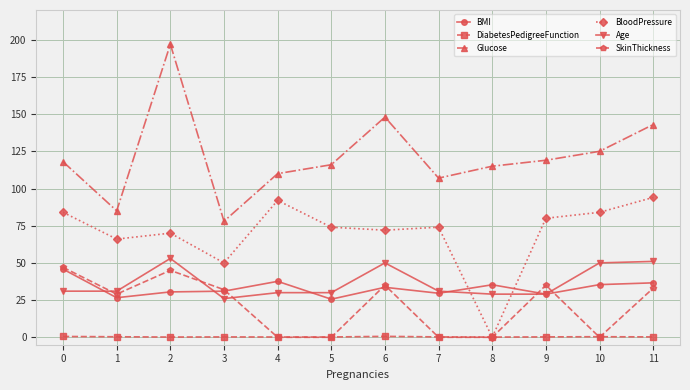

What is the total value across all series at 5?

245.8